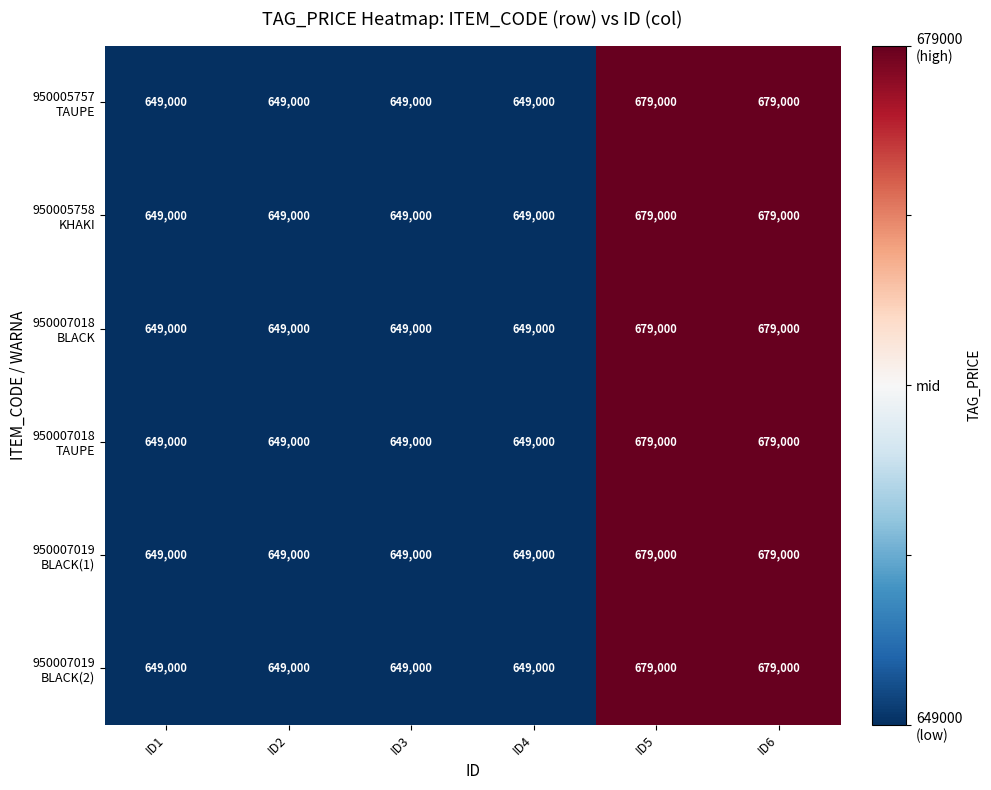

What is the total value across all series at ID3?

3894000